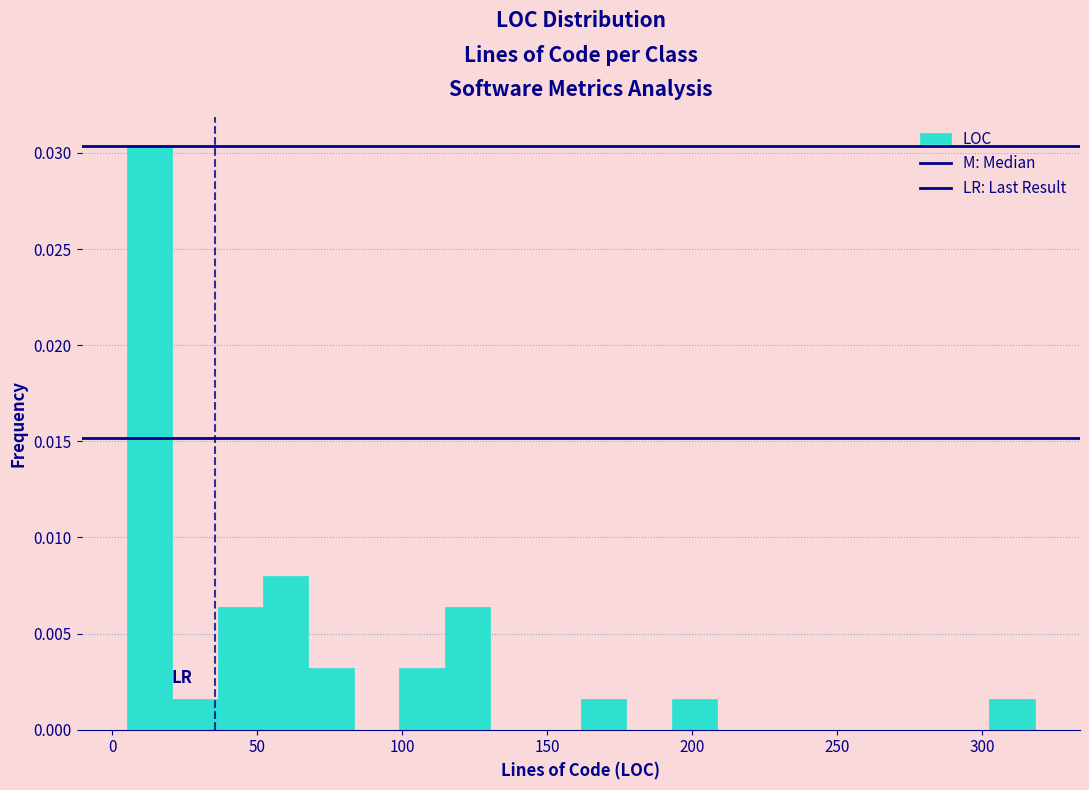

Around what value on the x-axis is the tallest bar? Give the approximate position of its centre, as read against the axis.

15